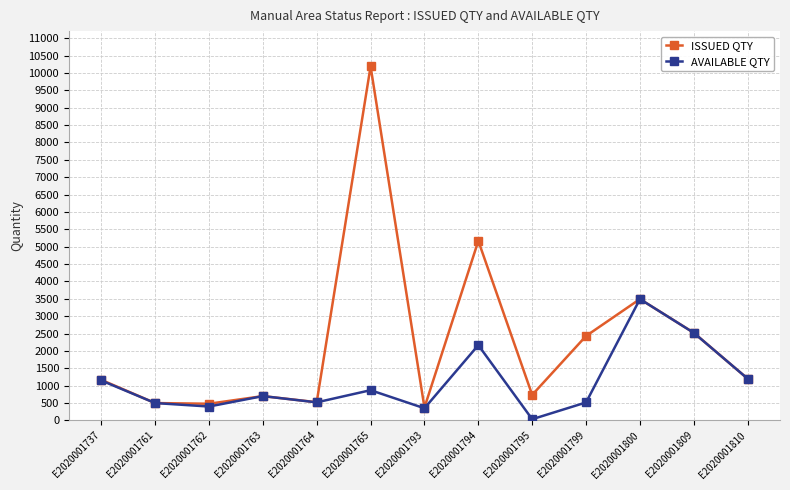

What is the sum of the ISSUED QTY values at E2020001809 and E2020001793?

2892